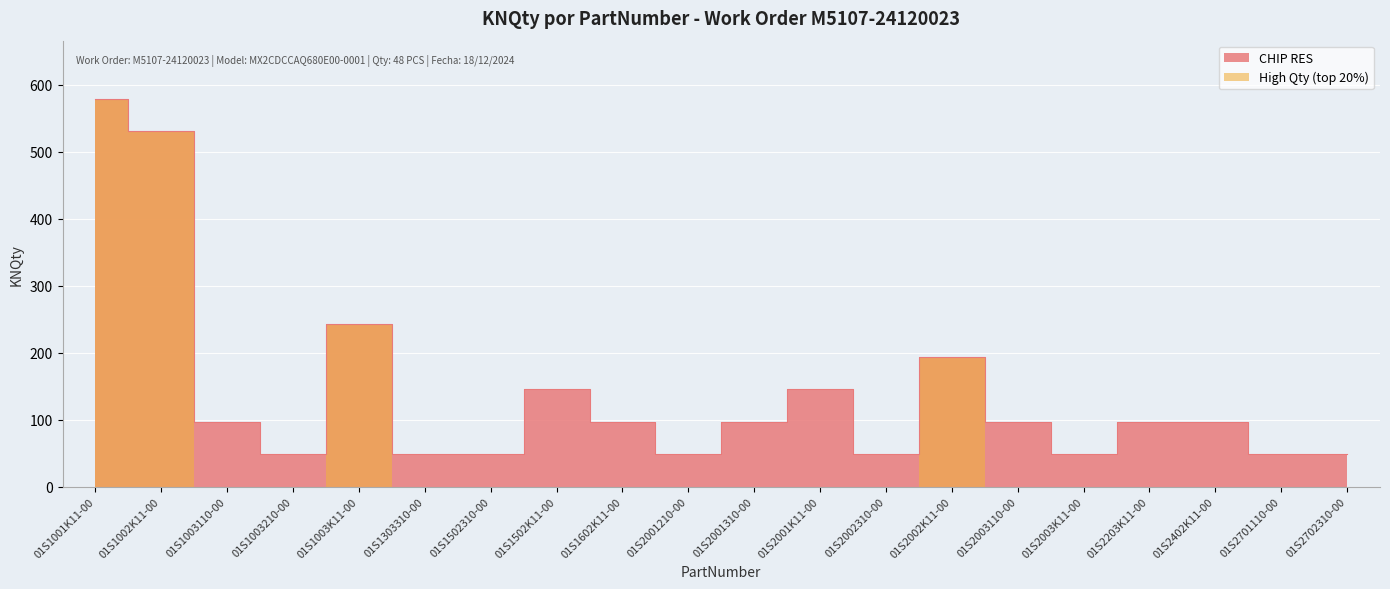

What is the average value?

140